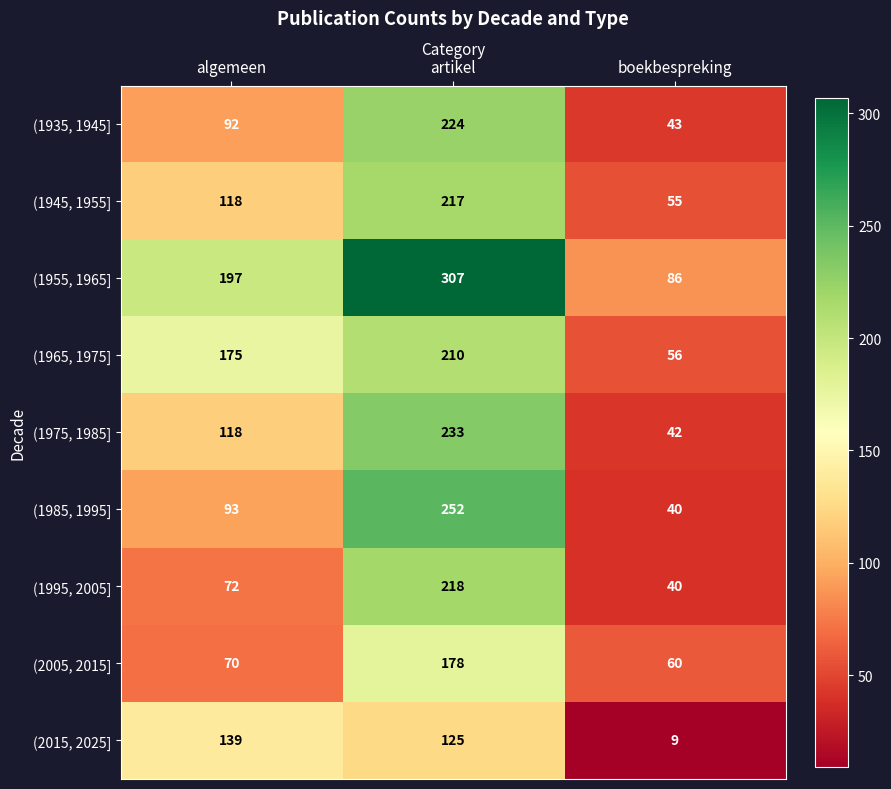

The value of (1985, 1995] at artikel is 252. True or false?

True